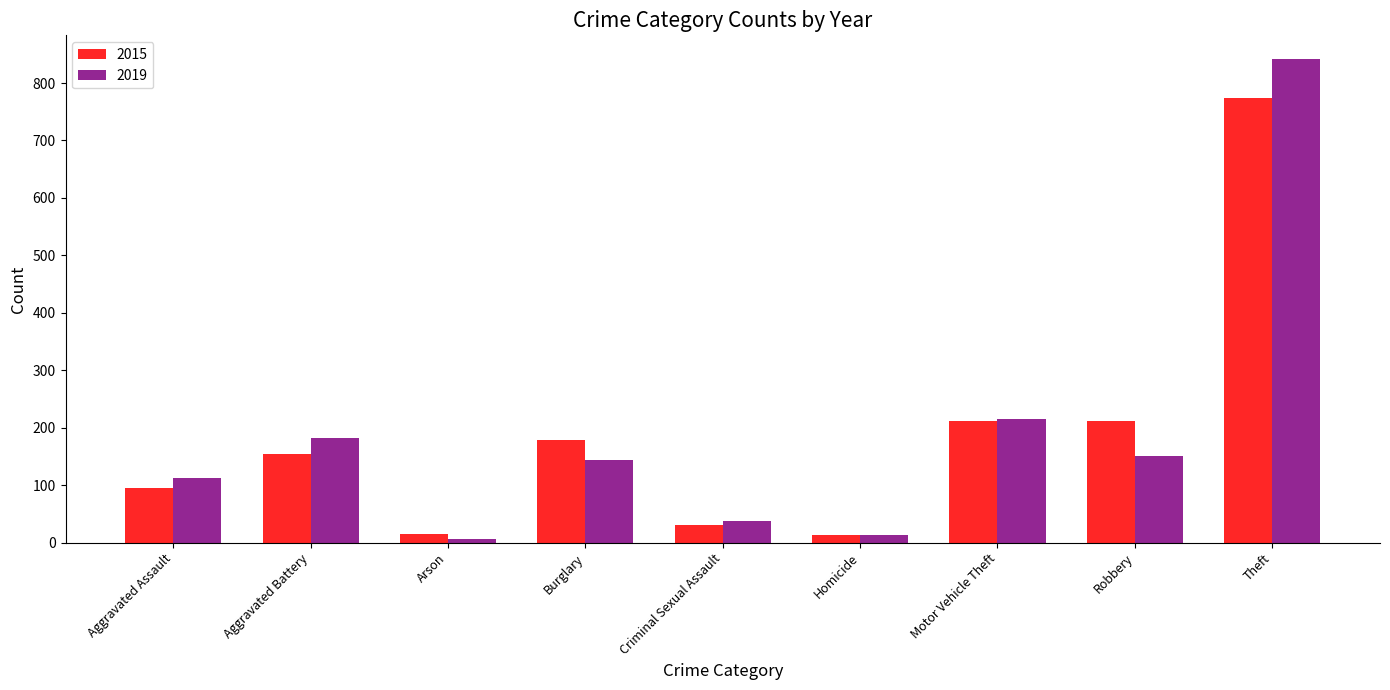

Which category has the highest value across all series?

Theft